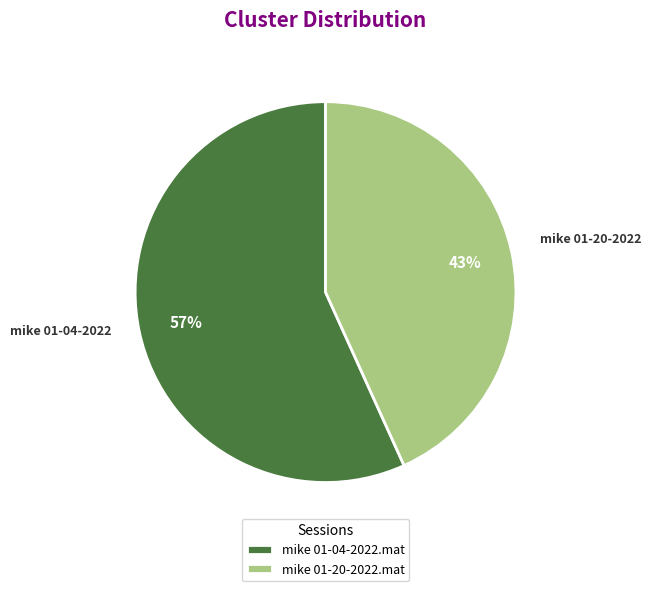

Is the sum of mike 01-20-2022.mat and mike 01-04-2022.mat greater than half?

Yes